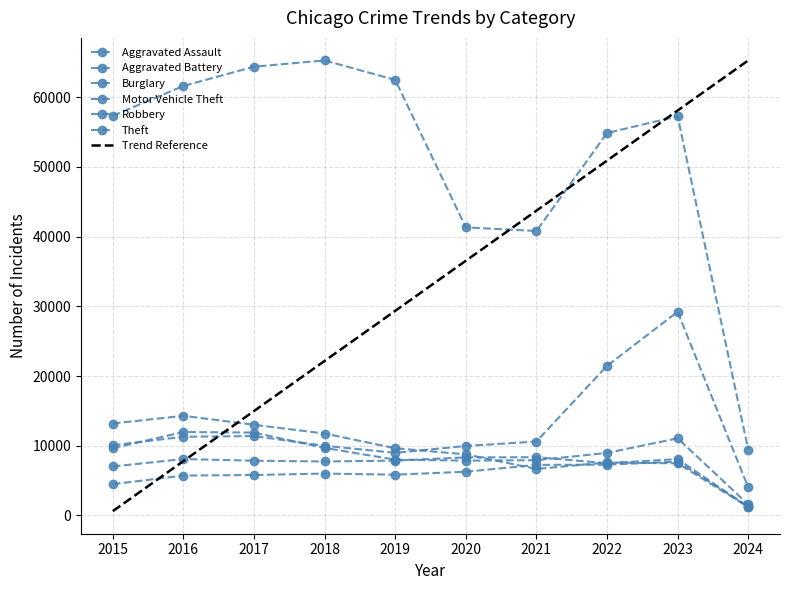

What is the difference between the highest and lowest values at 2017?

58593